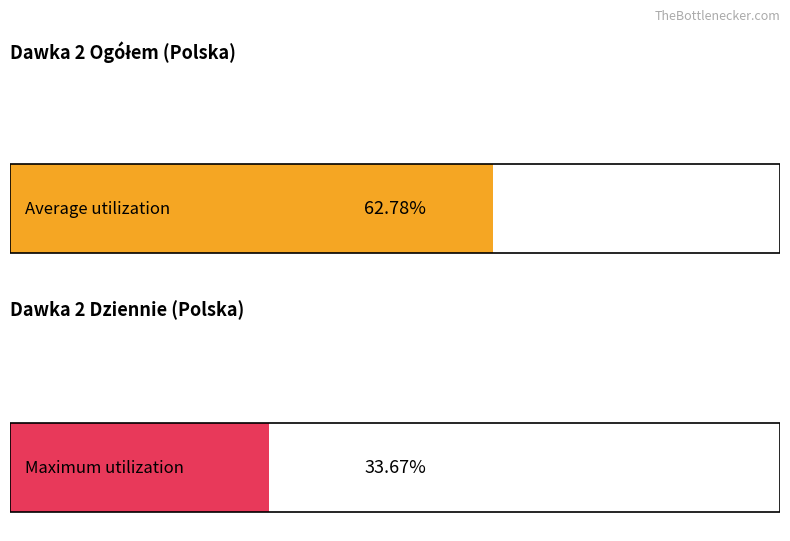

Is it true that dawka_2_dz equals 10588 at 2021-02-11?

False